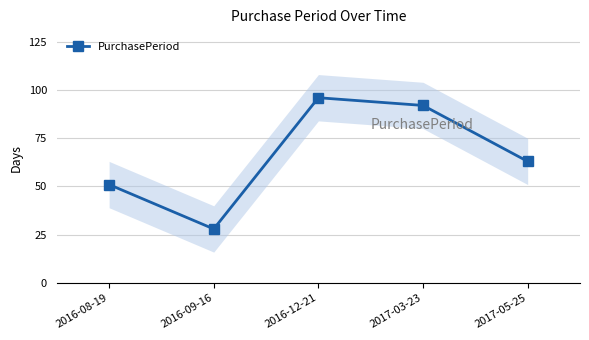

Reading left to right, extract all data points from this chart.

2016-08-19=51	2016-09-16=28	2016-12-21=96	2017-03-23=92	2017-05-25=63